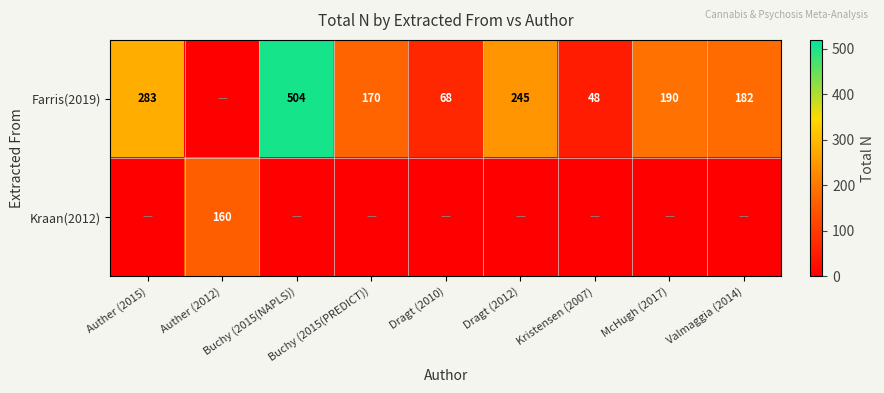

Is the value of Kraan(2012) at Buchy (2015(NAPLS)) greater than the value of Farris(2019) at Buchy (2015(PREDICT))?

No